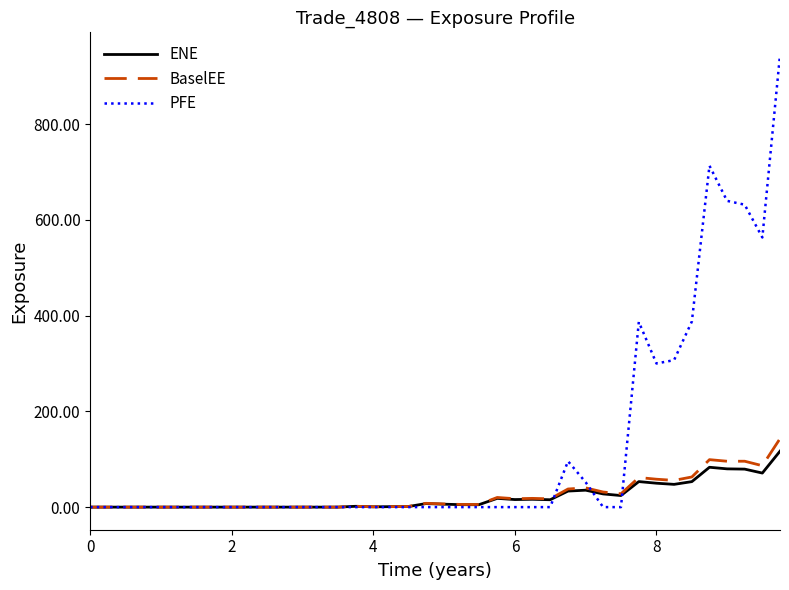

Which series has the largest total across all categories?

PFE